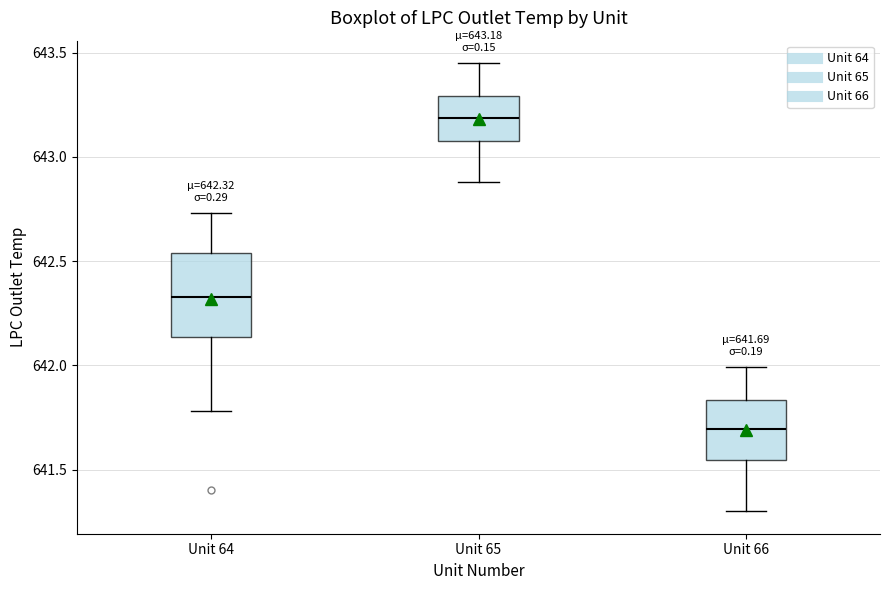

Which box's median line is the highest?

Unit 65